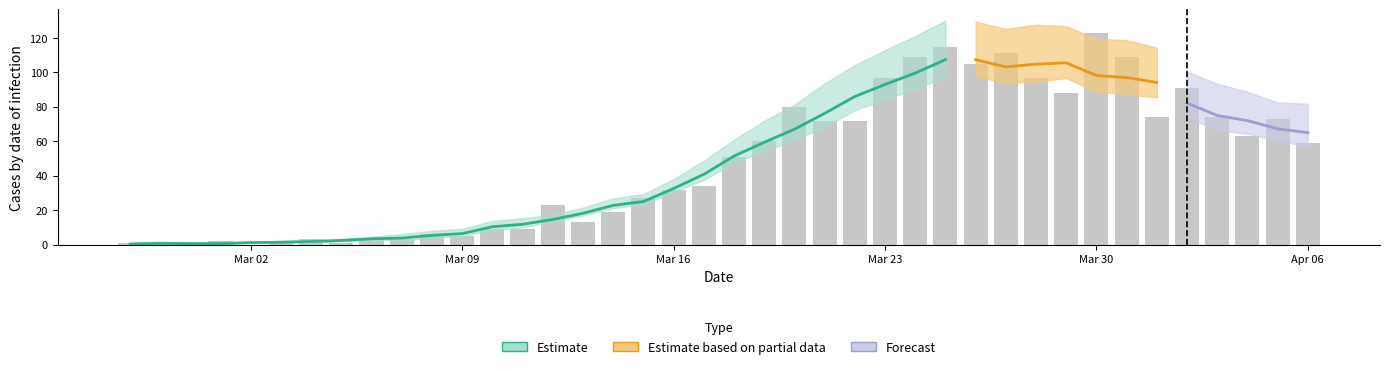

How many data points are less than 51?

20